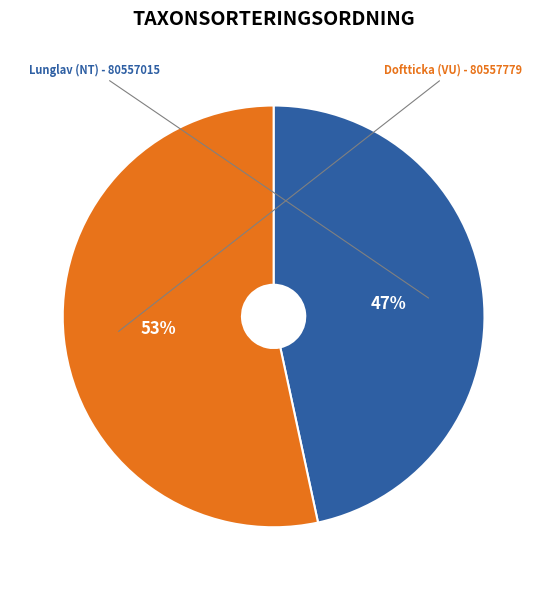

Is Lunglav (NT) - 80557015 the majority of the pie?

No